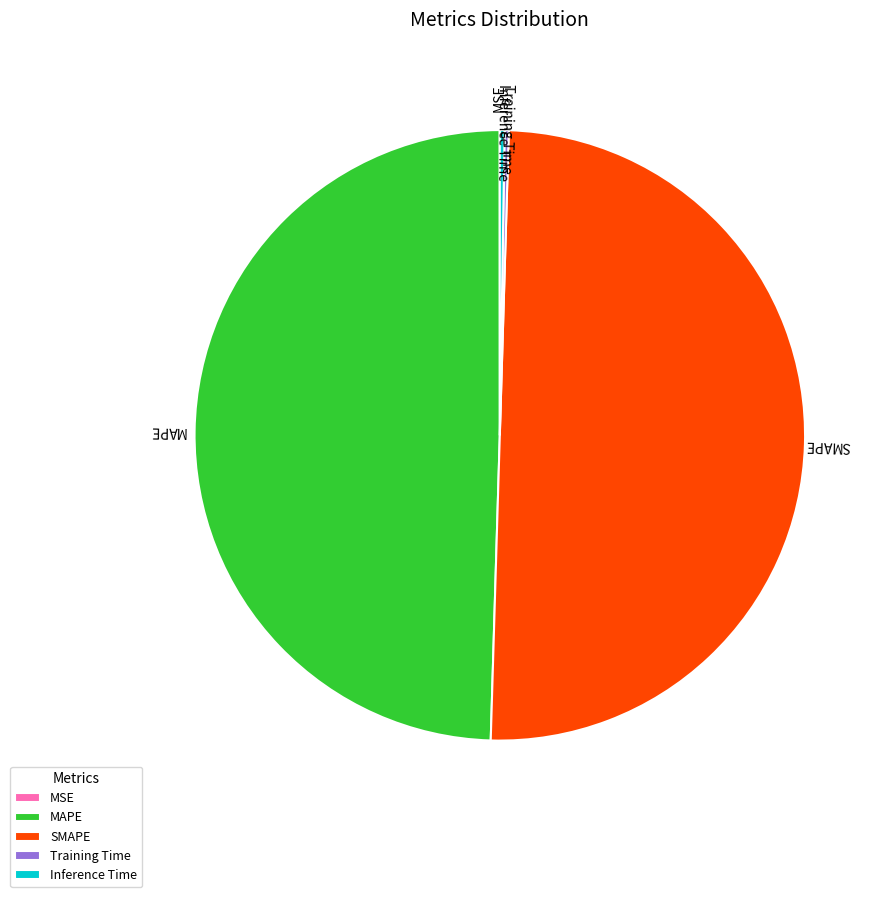

Which slice represents more than half of the pie?

SMAPE